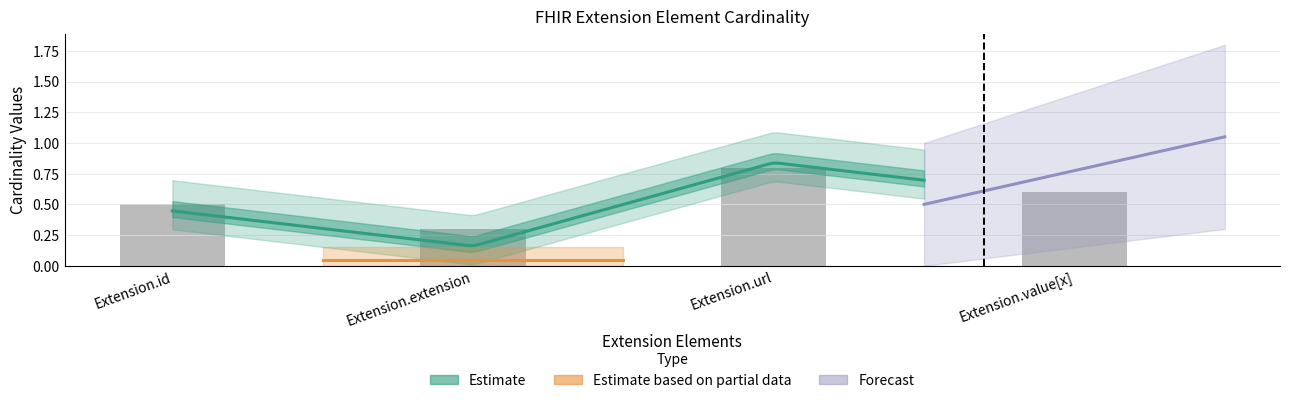

What is the sum of the min_cardinality values at Extension.url and Extension.extension?

1